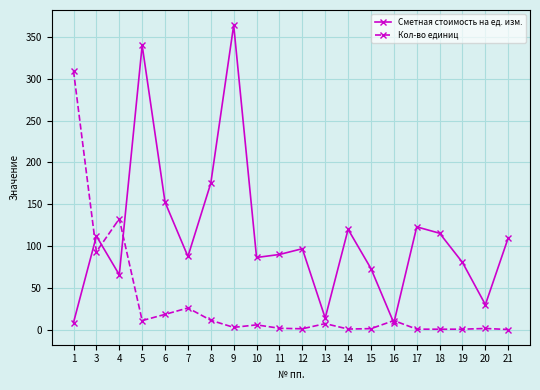

Does the chart display data point markers on the line(s)?

Yes